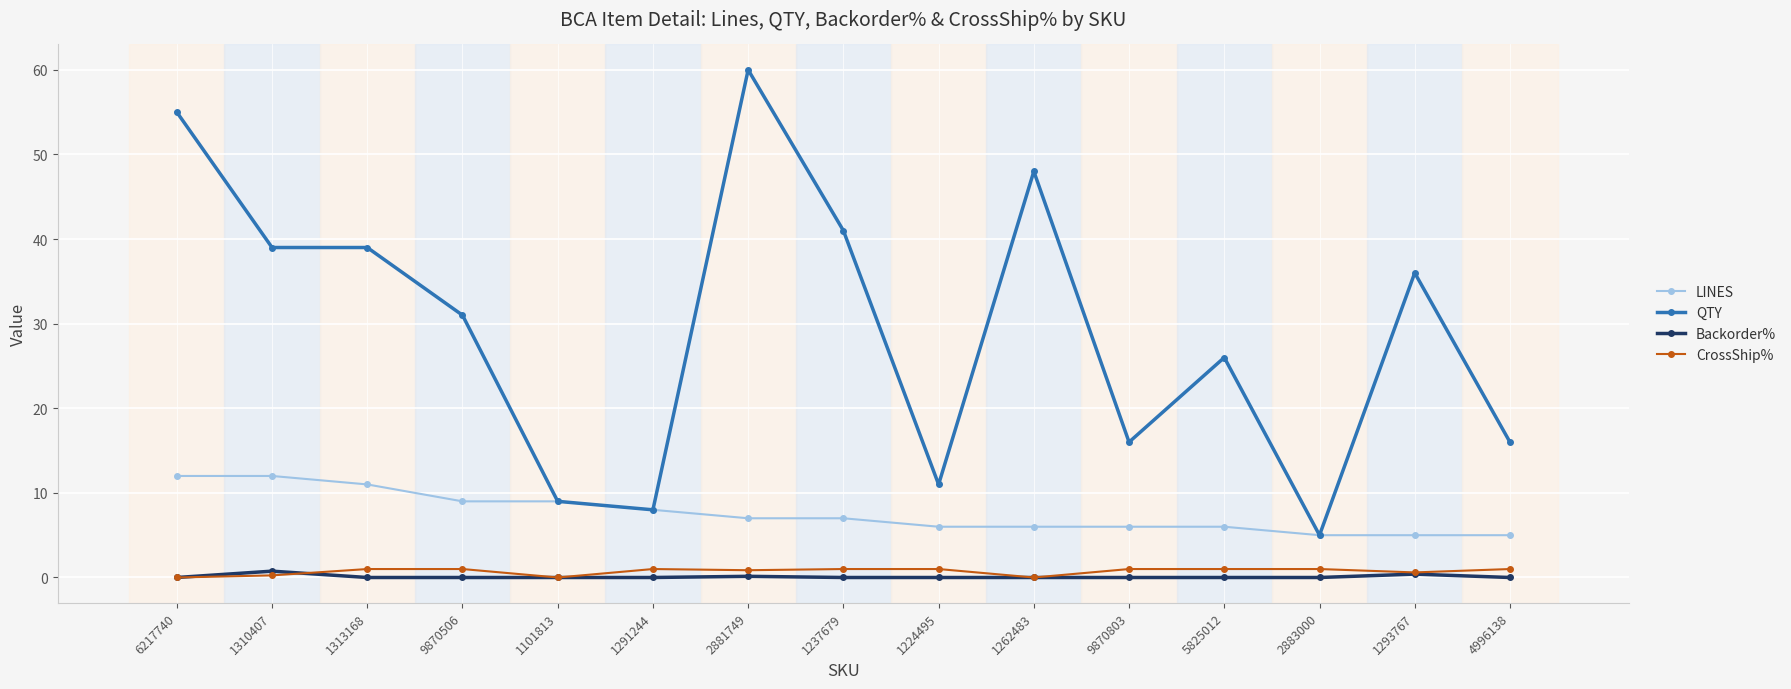

Where is QTY nearest to the value 32?

9870506